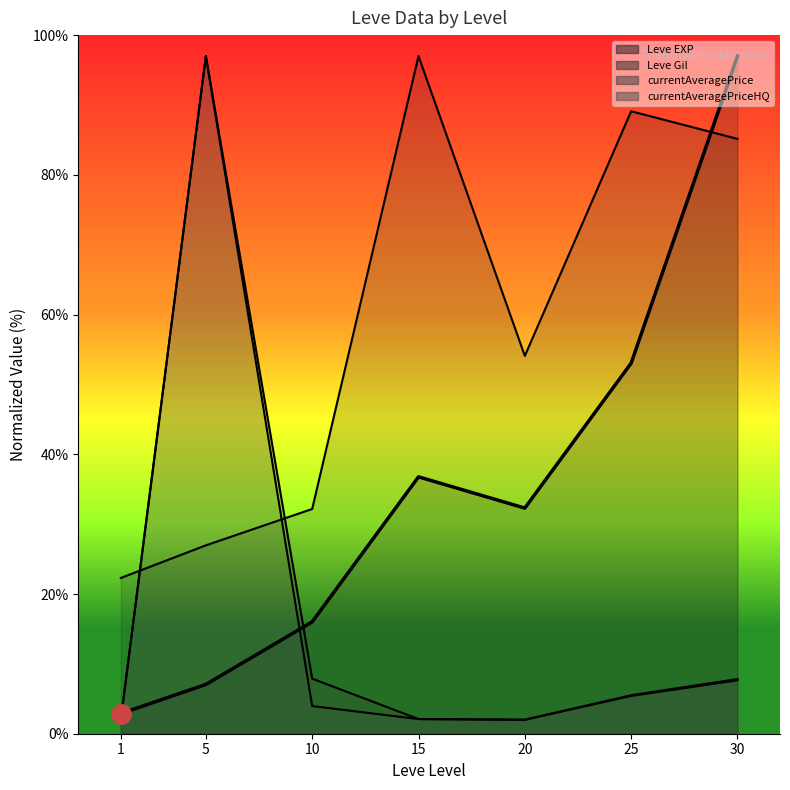

The value at 20 is 32.3. True or false?

True